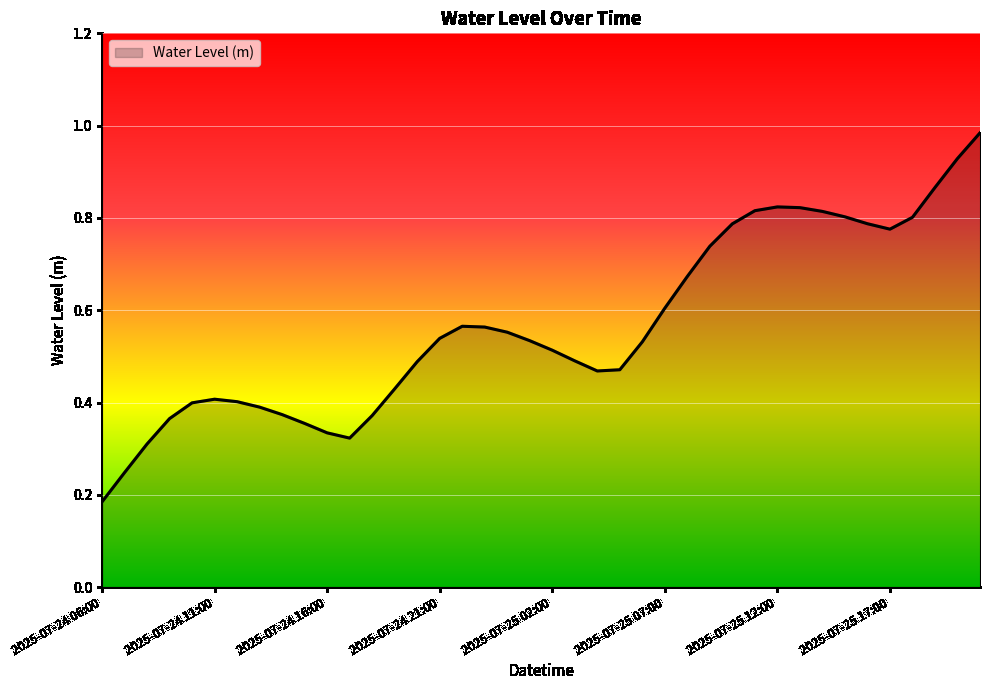

Does the chart have visible grid lines?

Yes